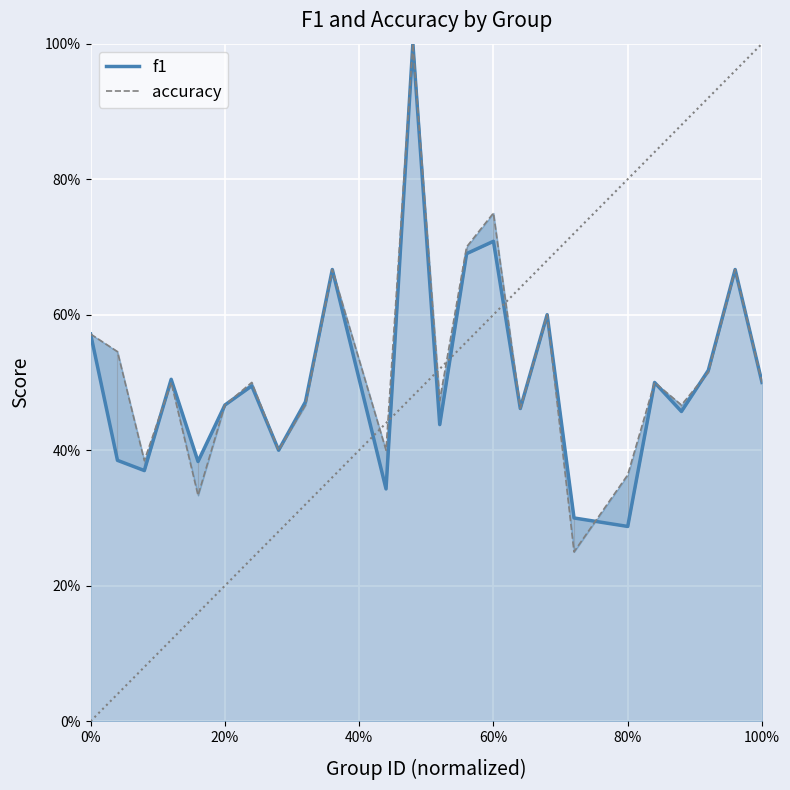

Which series has the largest range (max minus min)?

accuracy